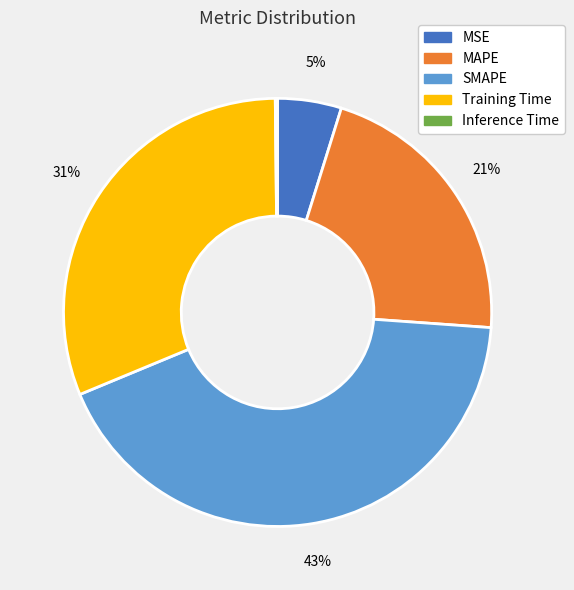

Do MSE and SMAPE together represent more than half of the pie?

No